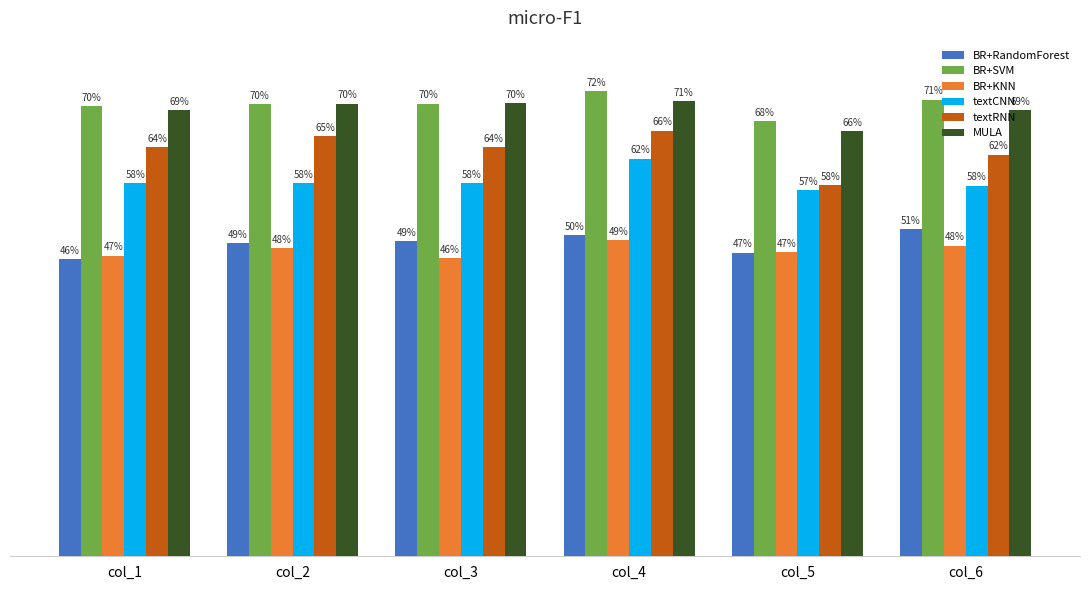

The value of textRNN at col_1 is 1.1. True or false?

False